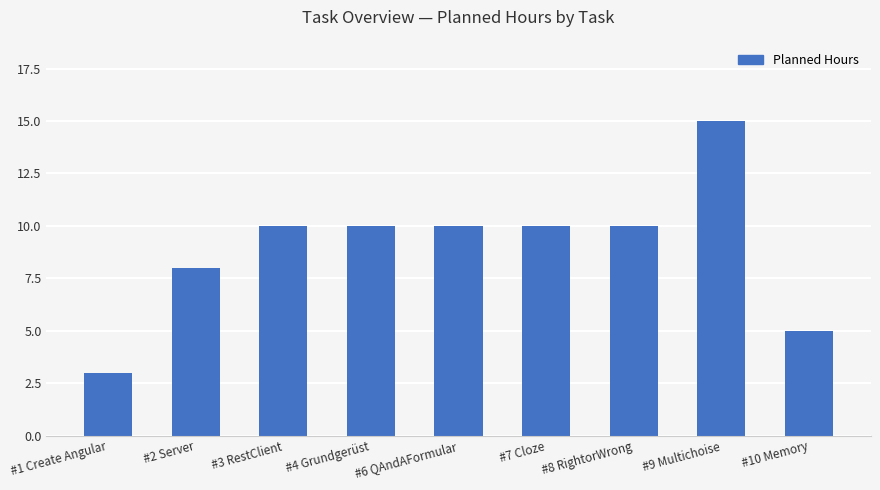

What is the difference between the values at #1 Create Angular and #7 Cloze?

7